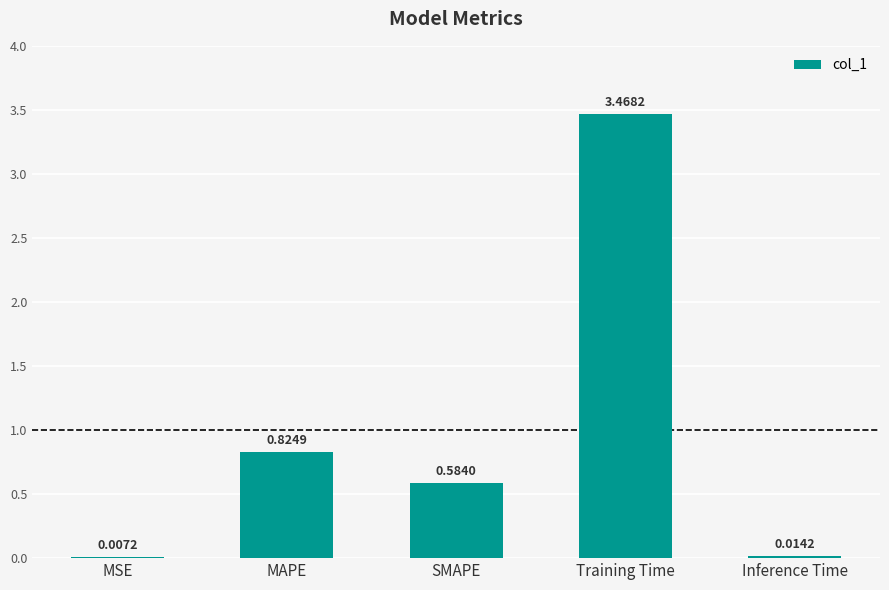

At which label is the value closest to 1?

MAPE